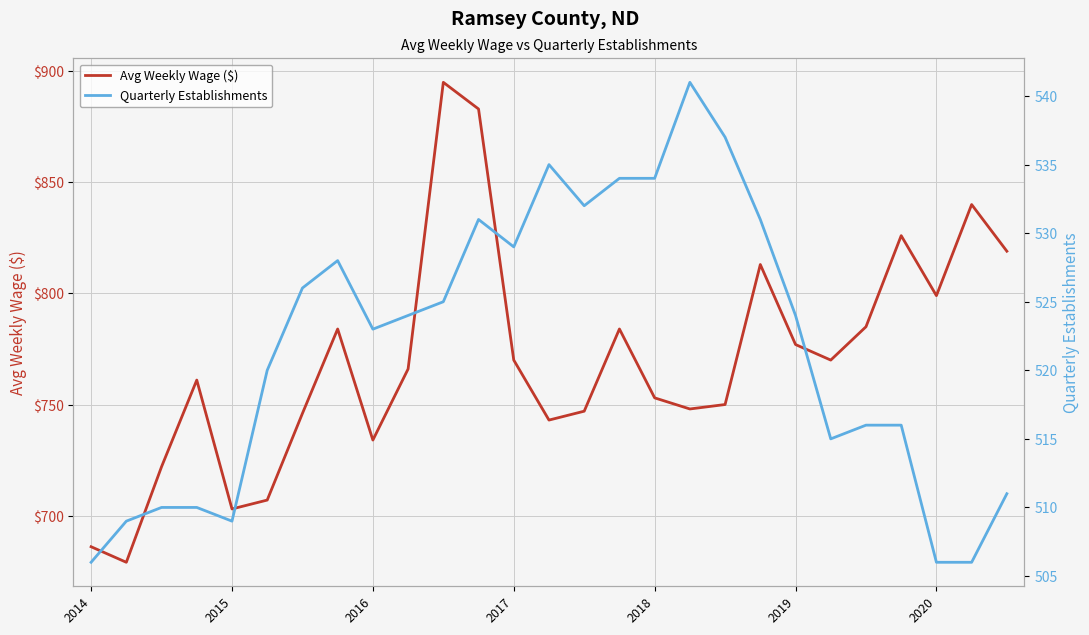

The Avg Weekly Wage ($) series shows 753 at 2018. True or false?

True